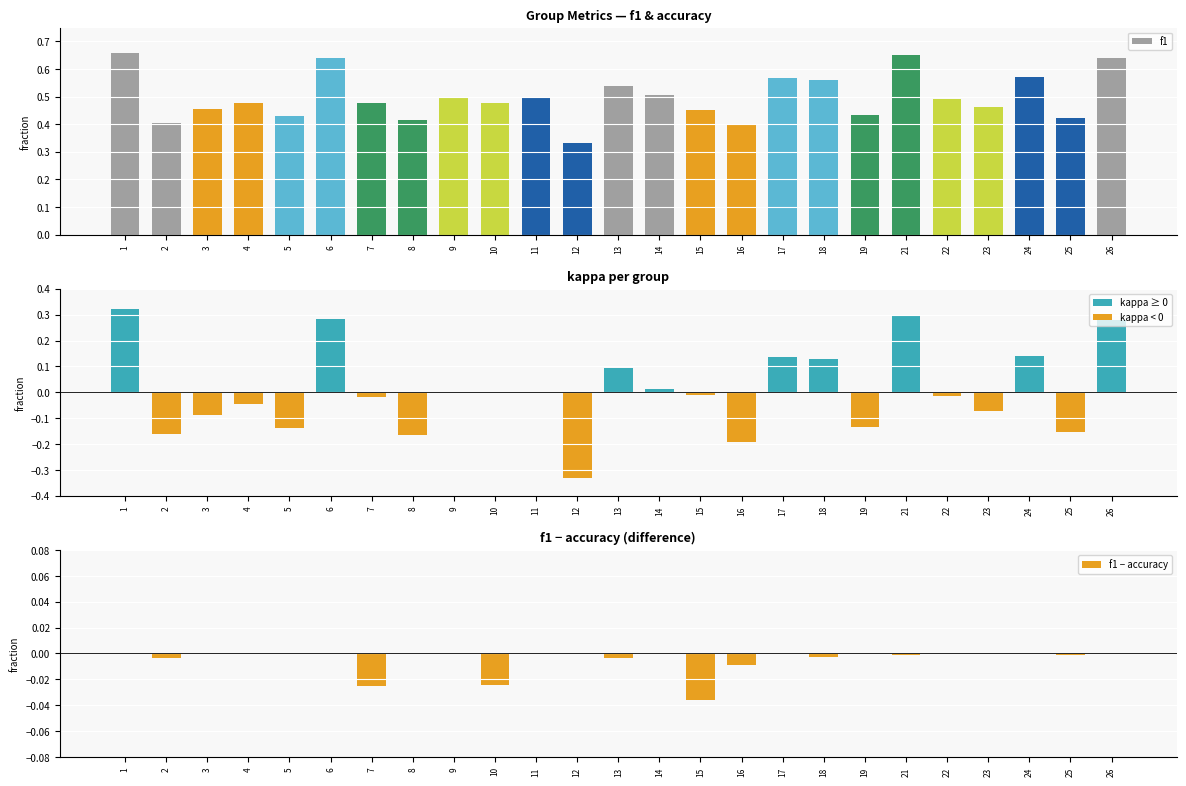

Which category has the highest value in the f1 − accuracy series?

23